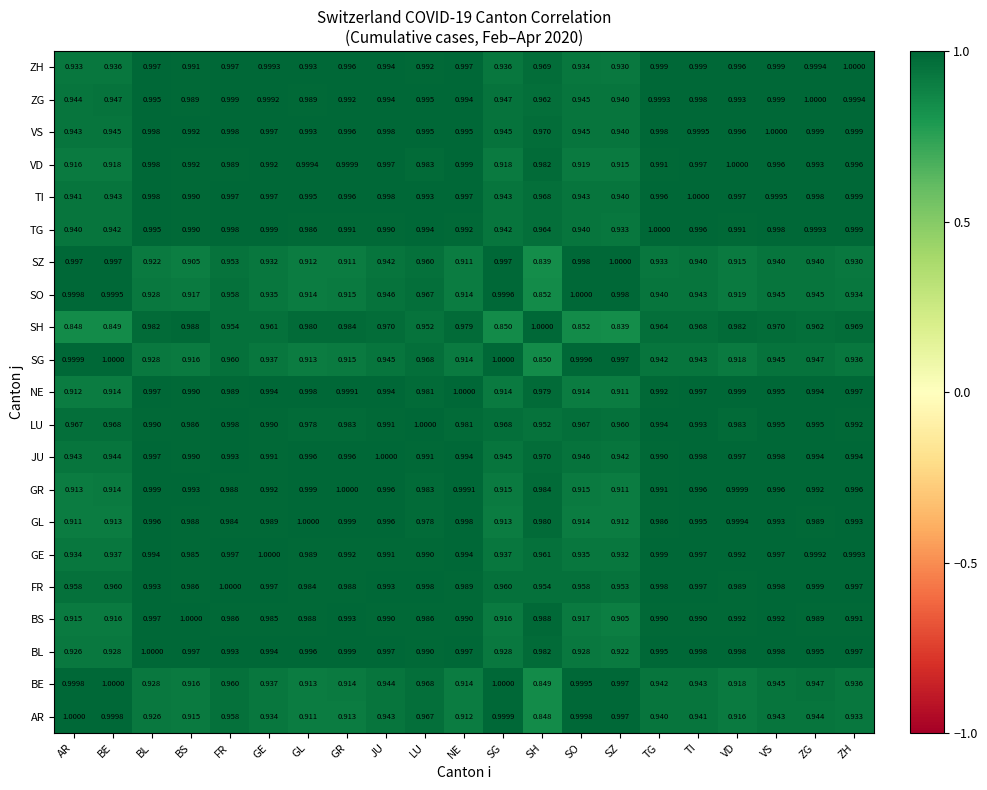

What is the difference between the highest and lowest values at JU?

0.1